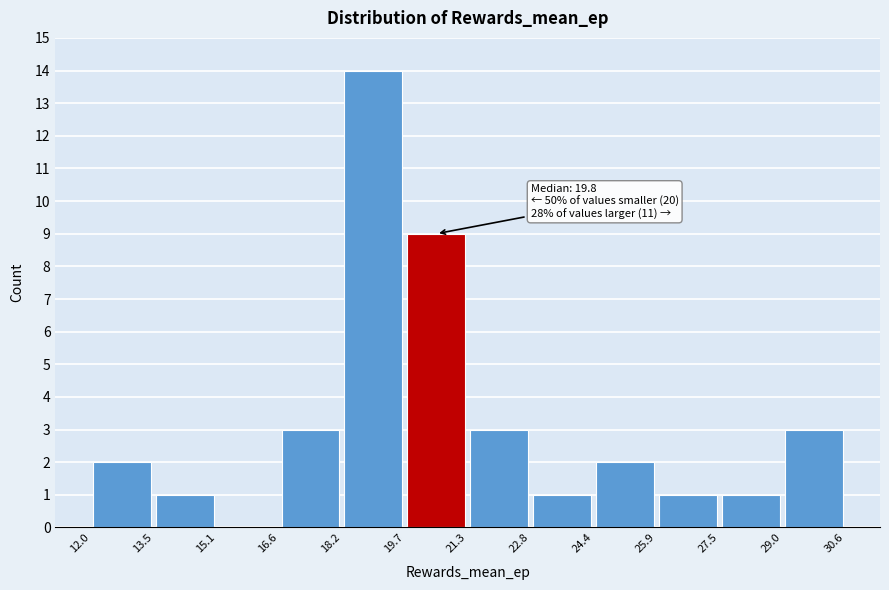

Which range on the x-axis has the tallest bar?

18.2 to 19.7